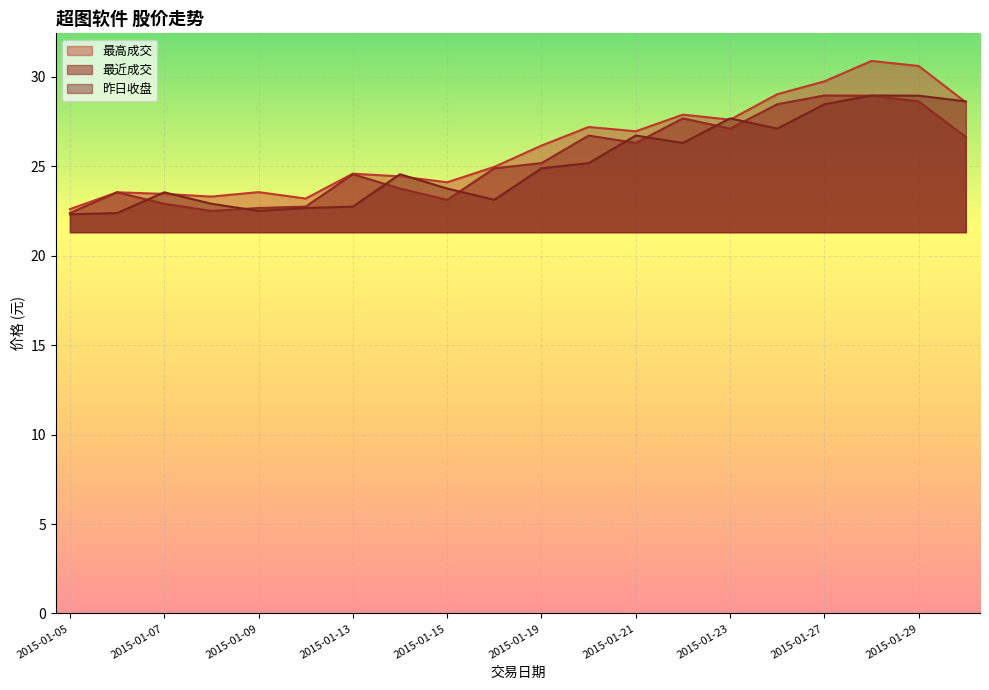

True or false: 最近成交 has a value of 8.0 at 2015-01-13.

False